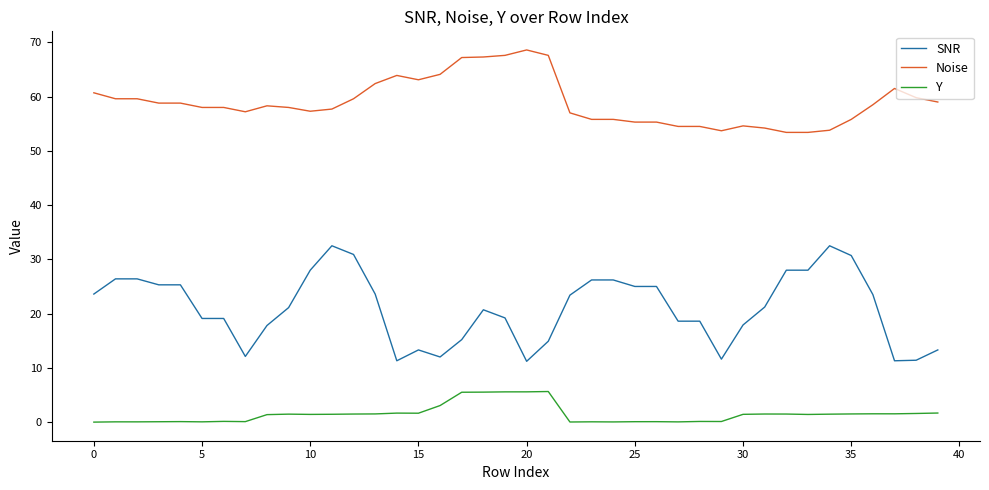

Which series has the largest total across all categories?

Noise